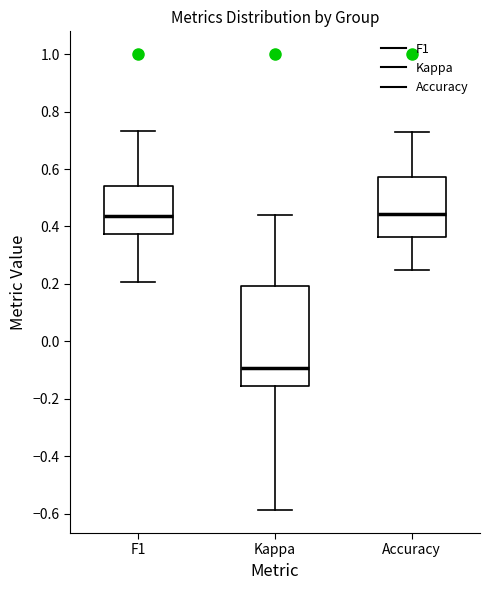

Where is the upper edge of the box for Kappa on the y-axis? The values are not printed on the chart, so give them approximately, as read against the axis.

0.20